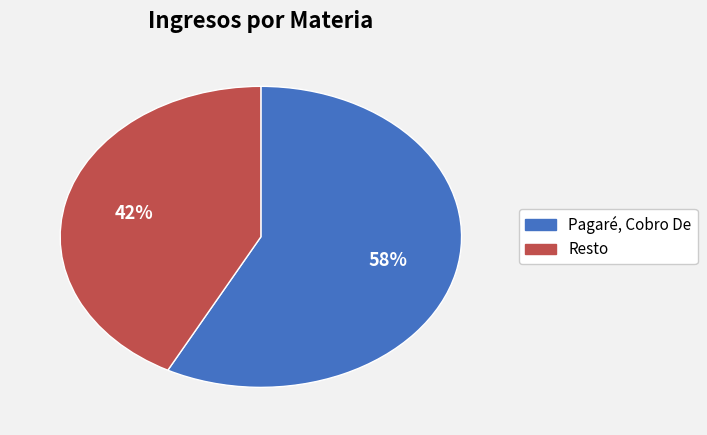

Does any single category account for the majority?

Yes